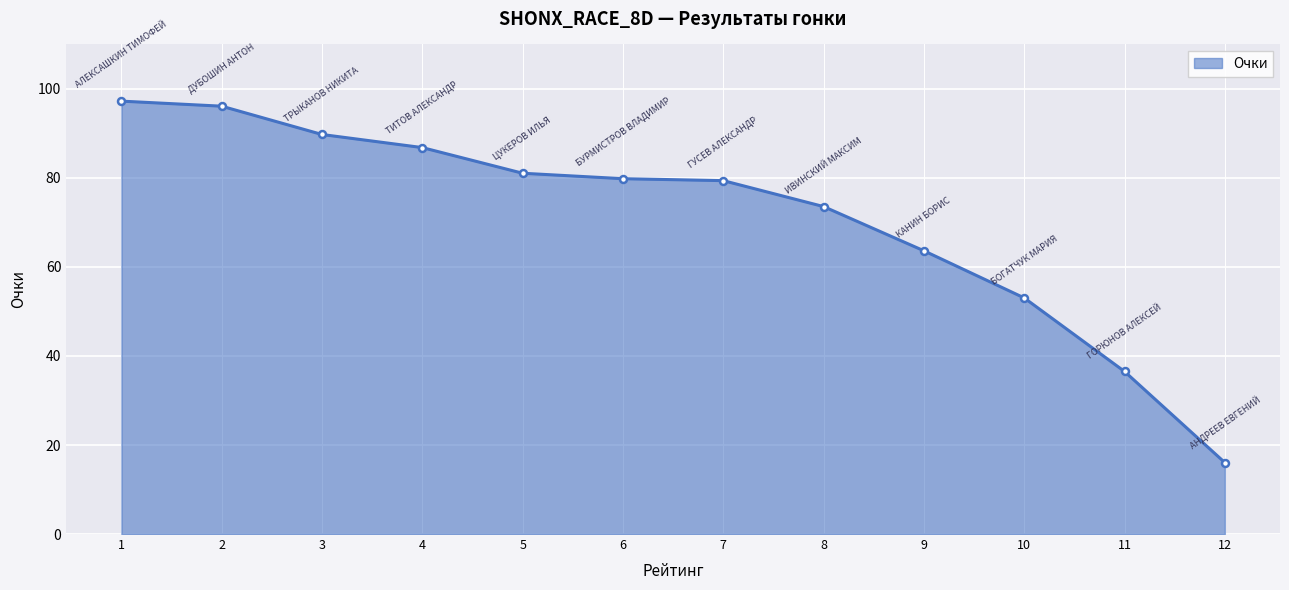

The chart shows a value of 37.1 at 3. True or false?

False